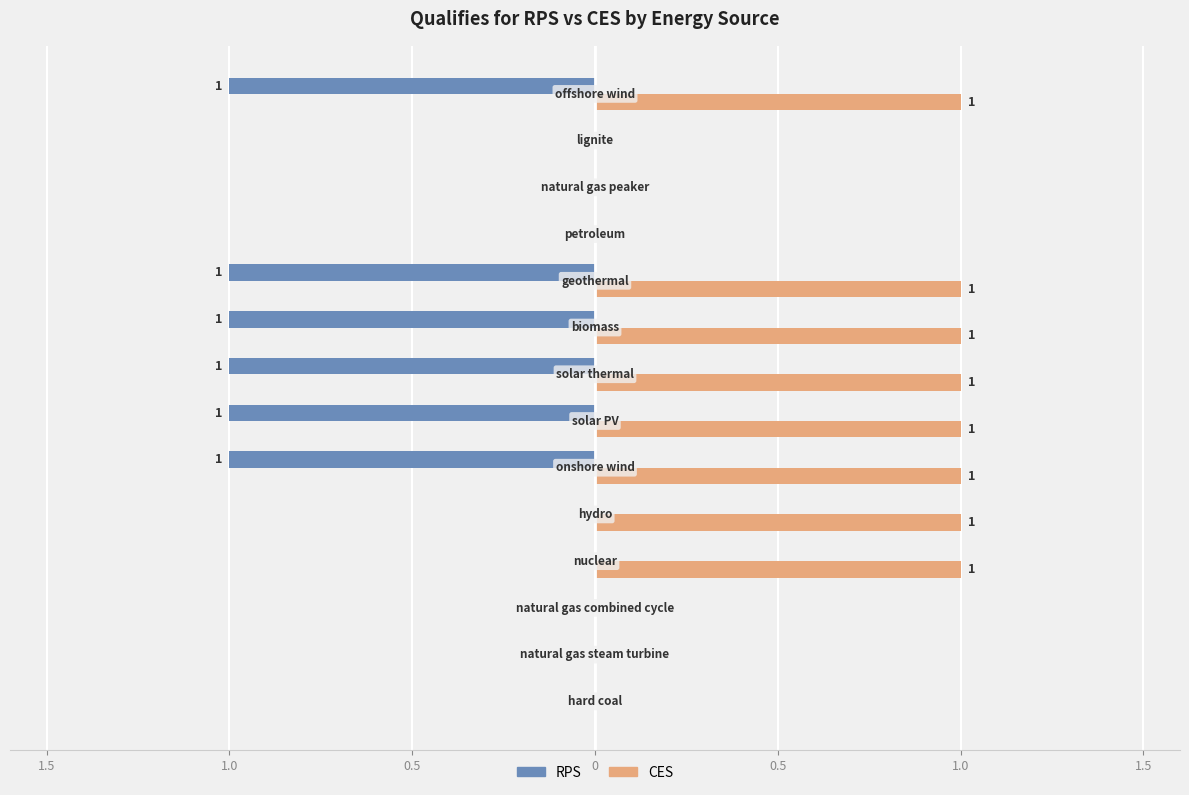

Count the RPS values in the range -1 to 0.

14